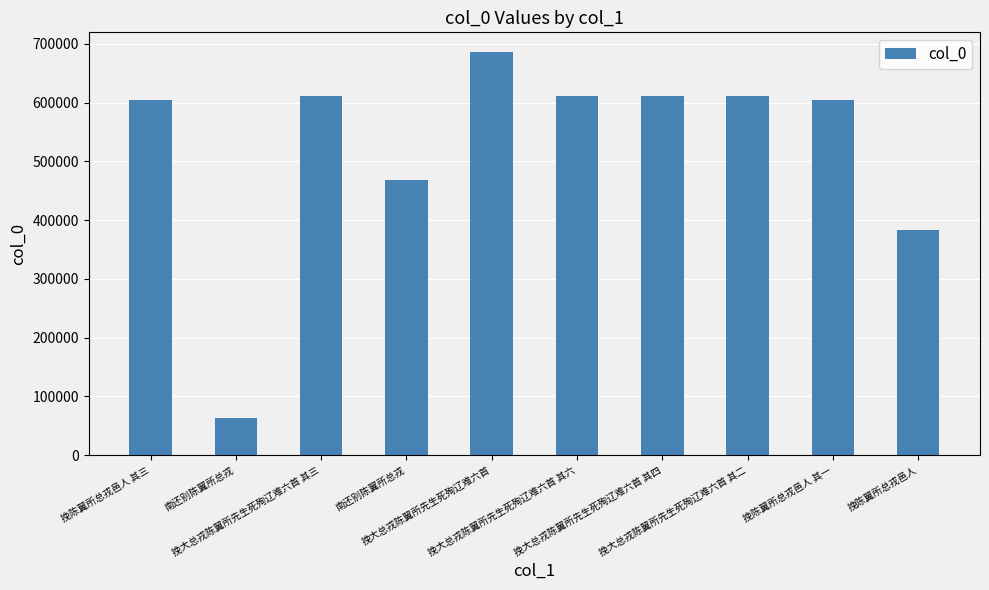

Reading right to left, transcribe all the data shown in this chart.

383917	604143	612099	612101	612103	685569	469152	612100	63729	604145